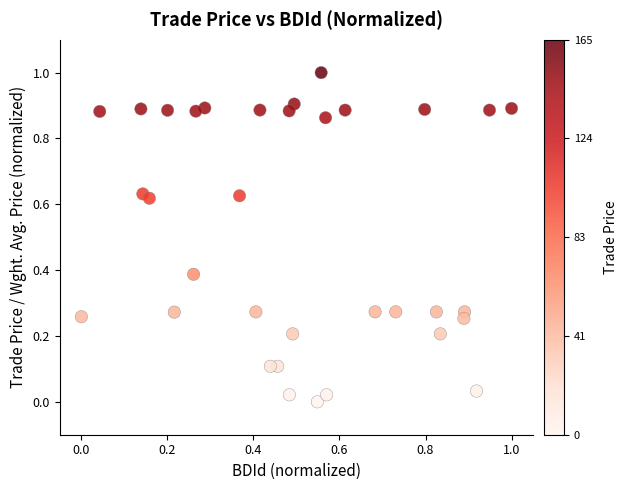

What is the range of X values (max minus min)?

1.0